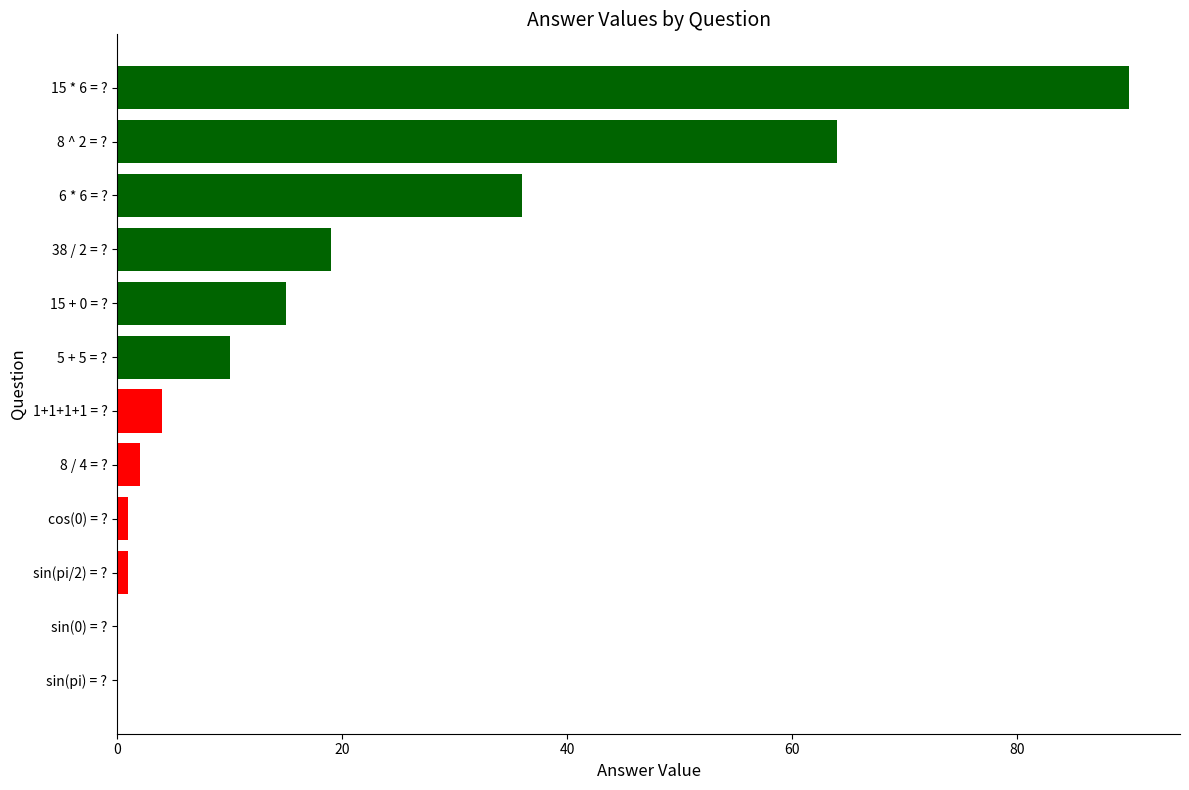

Between 15 * 6 = ? and sin(0) = ?, which is larger?

15 * 6 = ?